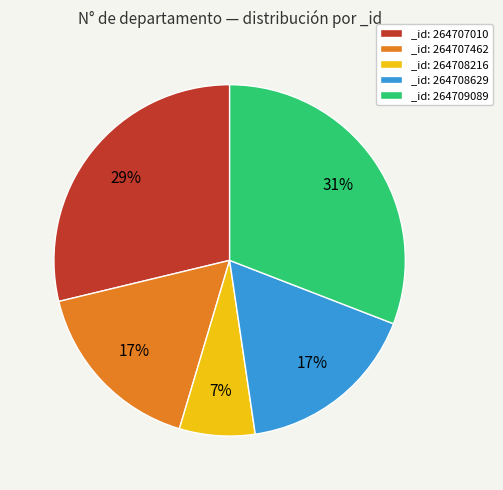

To the nearest percent, what is the difference between the _id: 264708216 and _id: 264708629 slice percentages?

10%